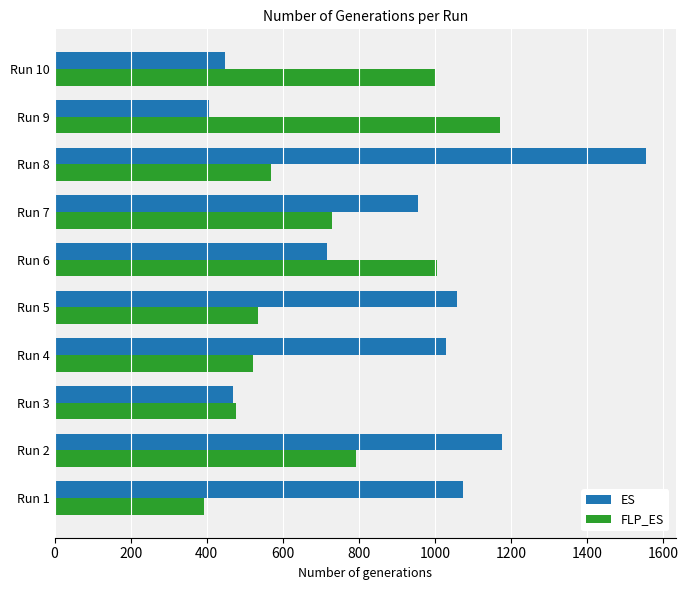

Where is ES nearest to the value 981?

Run 7